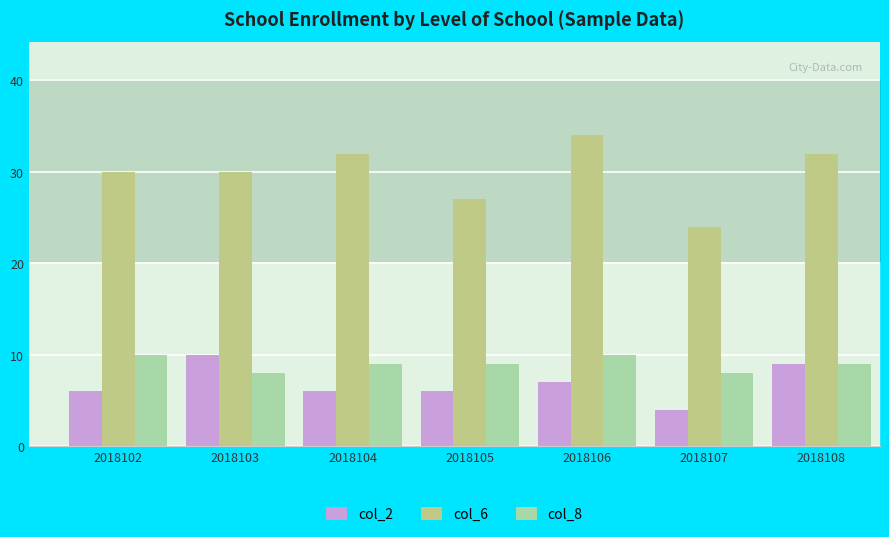

Rank the series at 2018106 from lowest to highest value.

col_2, col_8, col_6